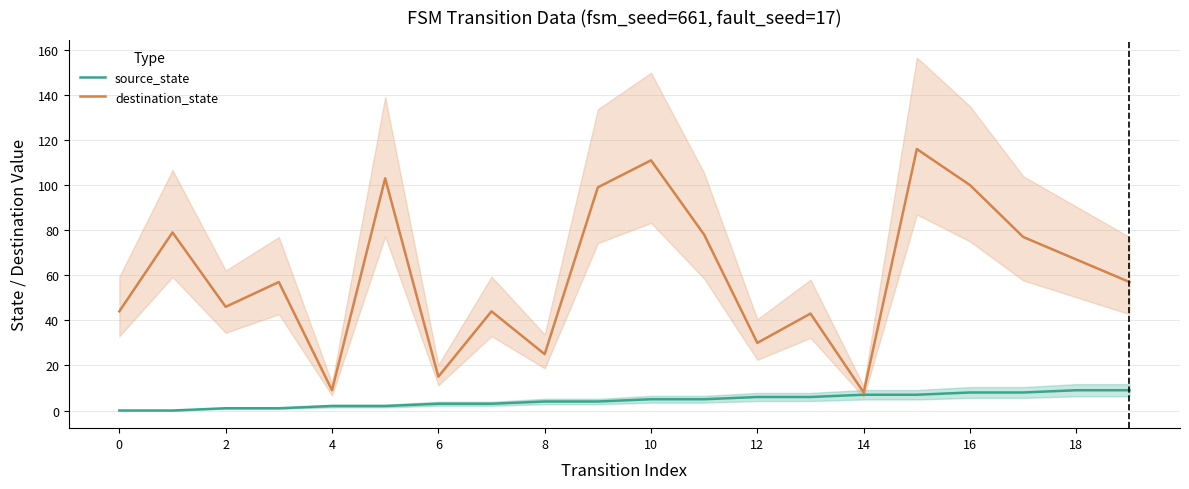

What is the spread (max minus min) of values at 10?

101